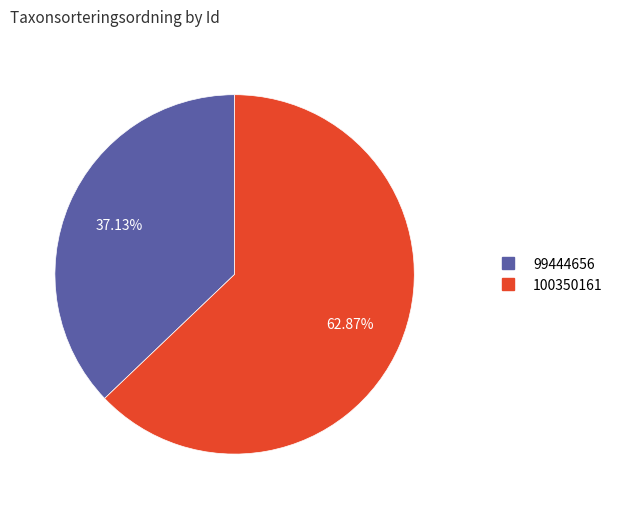

Which category has the smallest portion of the pie?

99444656